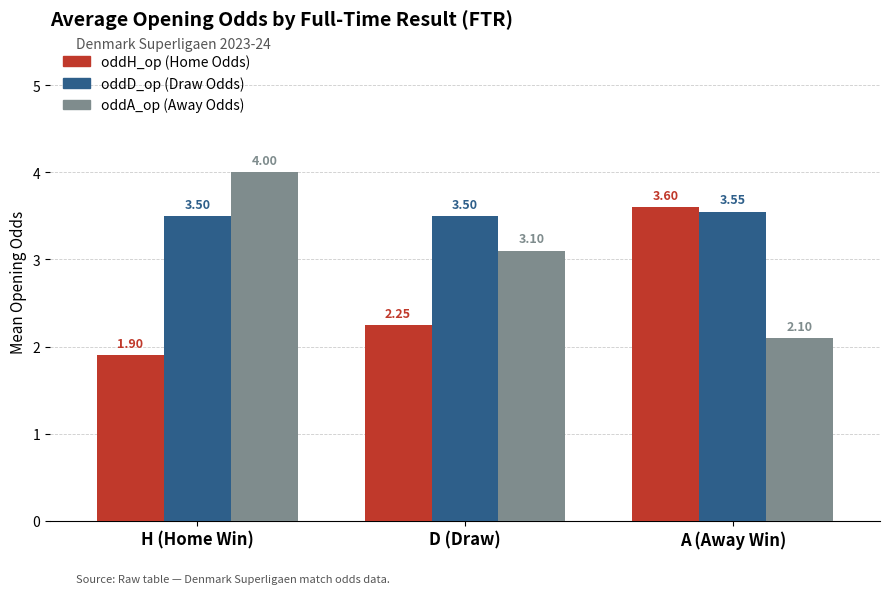

What position from the left is A (Away Win)?

3